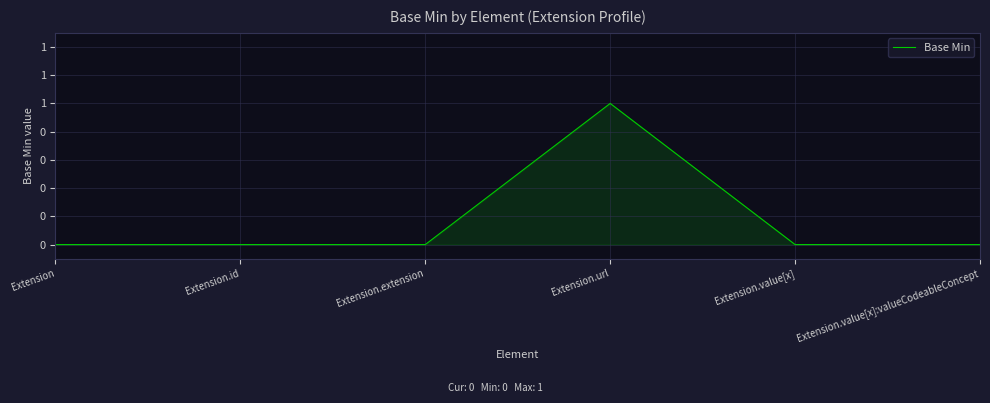

Is this an area chart (filled region under the line)?

Yes